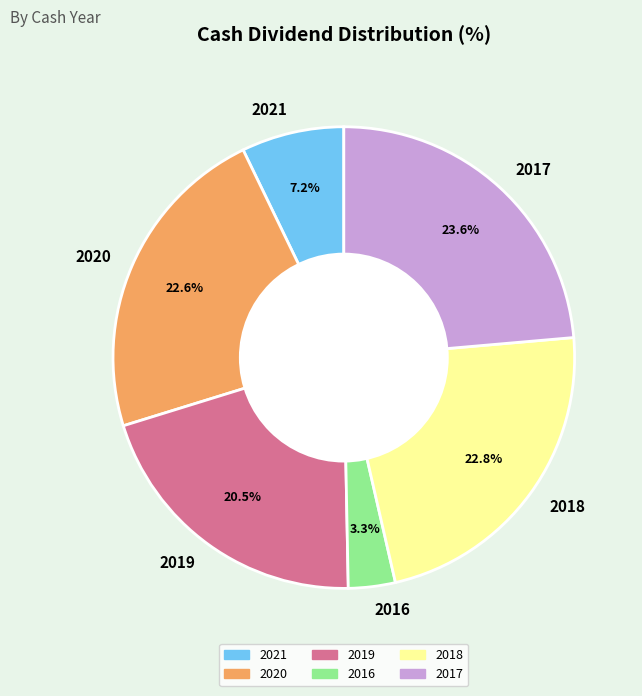

Between 2016 and 2018, which is larger?

2018